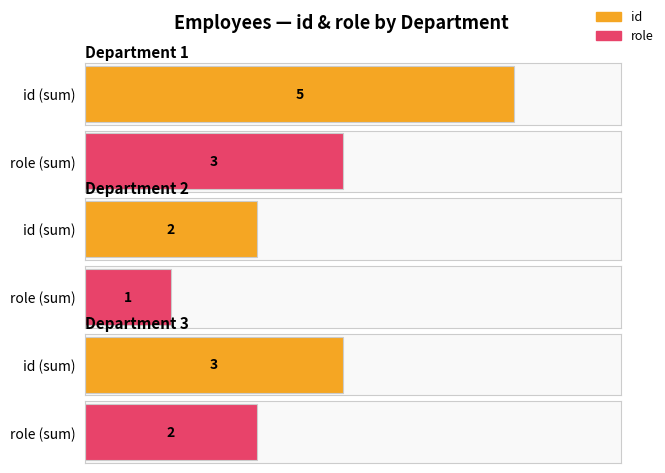

At which category is the sum across all series the highest?

1